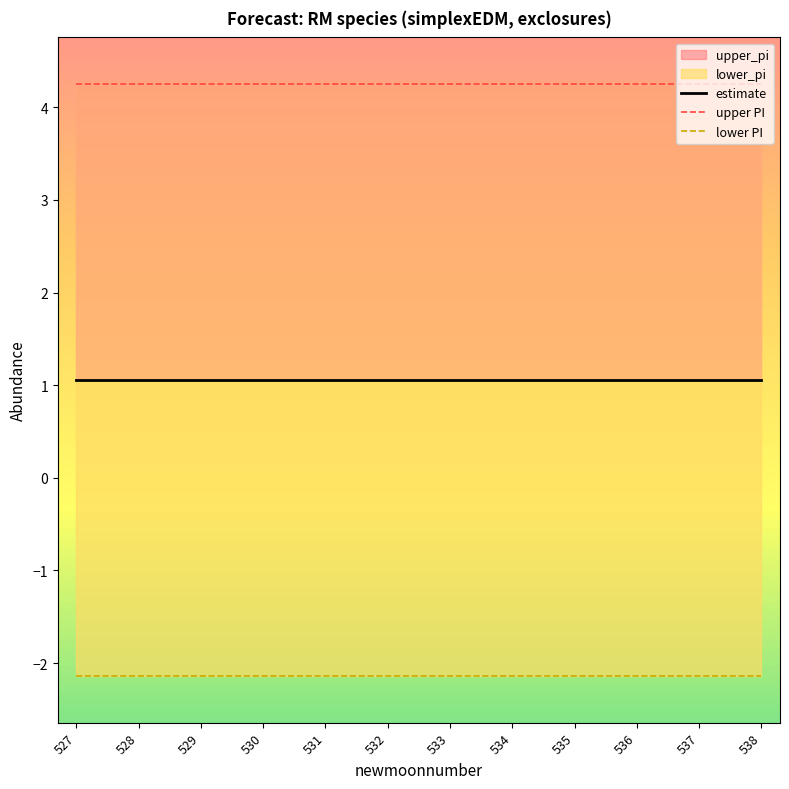

What value does the estimate series have at 536?

1.1